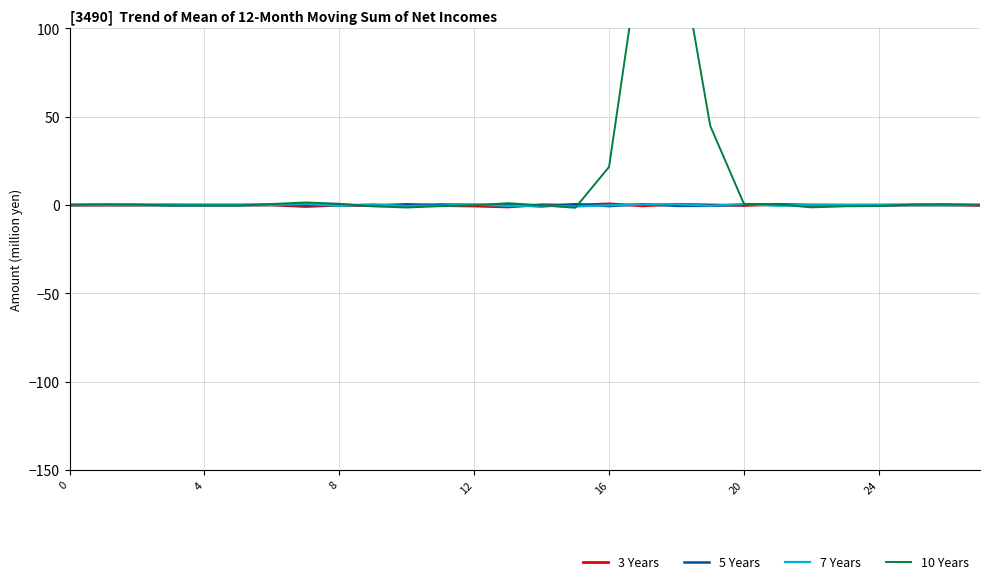

The value of 7 Years at 20 is -0.0. True or false?

True